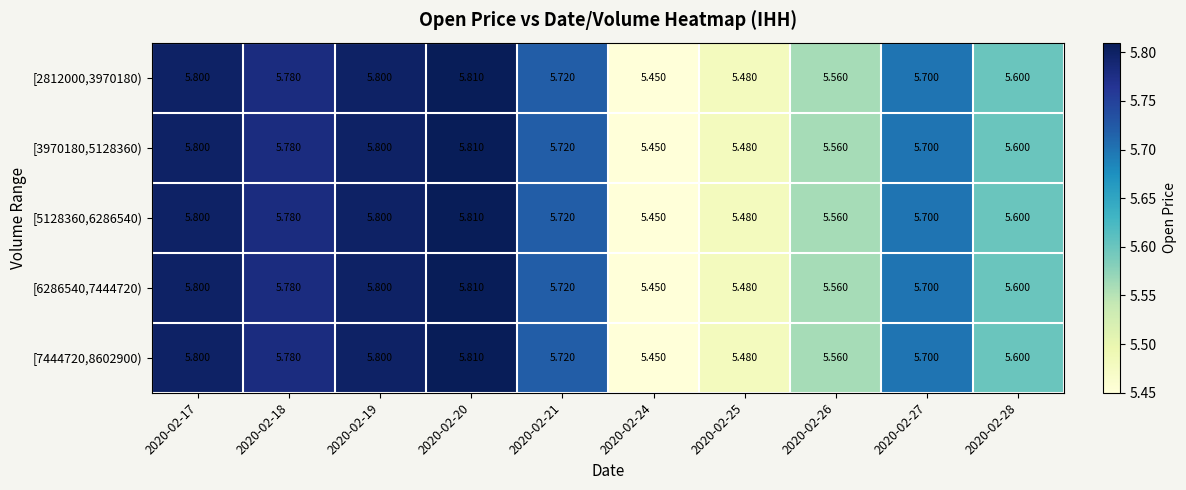

List the series in order of their peak value, highest first.

[2812000,3970180), [3970180,5128360), [5128360,6286540), [6286540,7444720), [7444720,8602900)